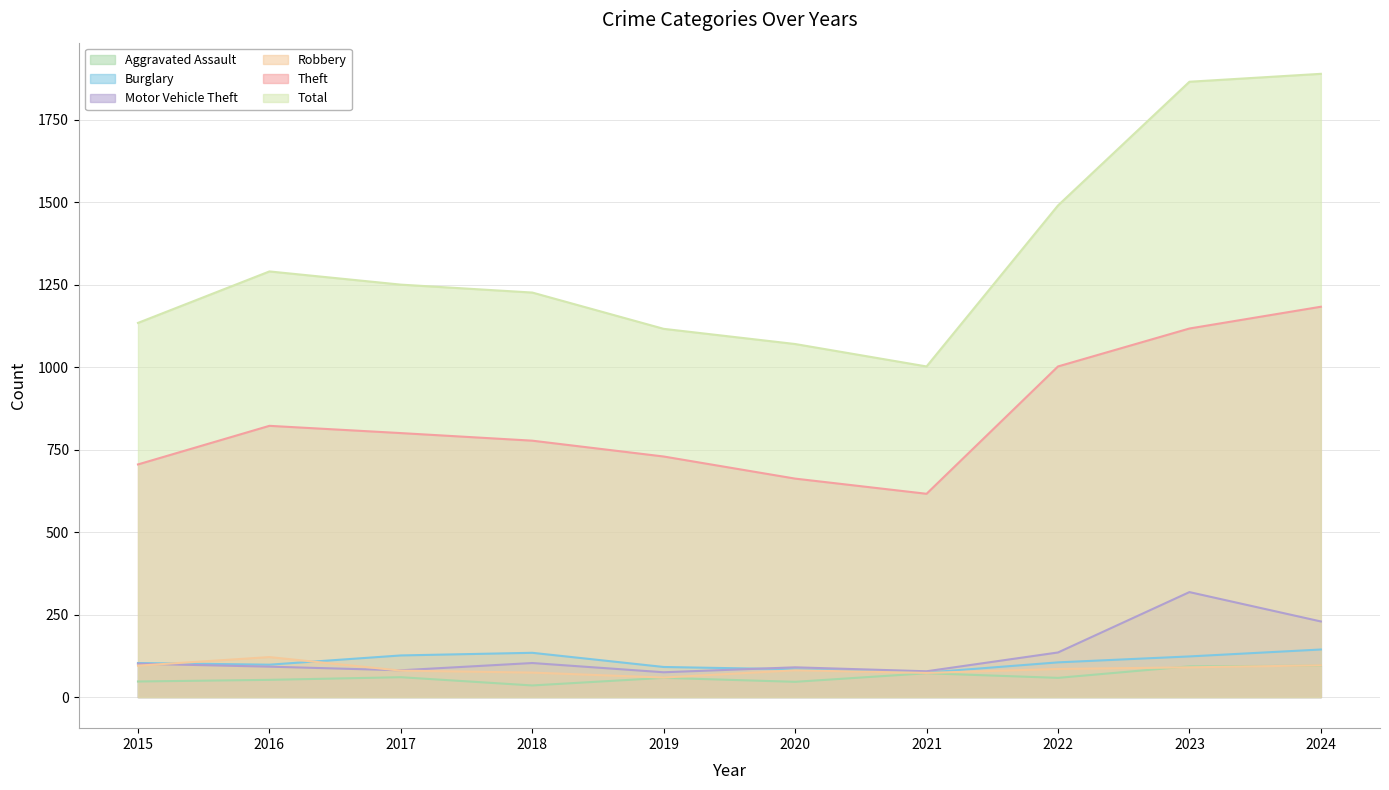

How many interior local valleys does the Aggravated Assault series have?

3